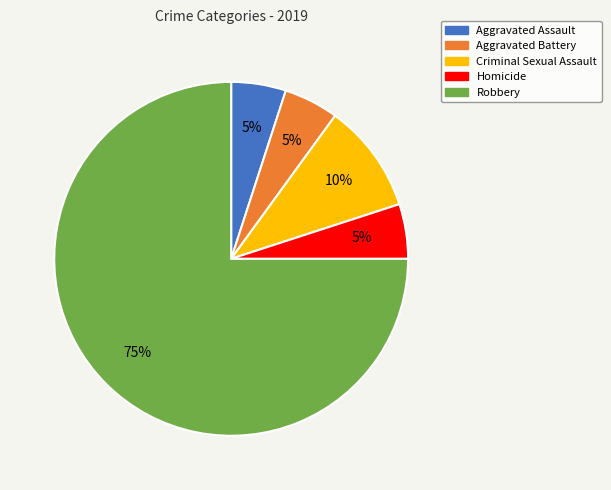

Do Robbery and Aggravated Battery together represent more than half of the pie?

Yes